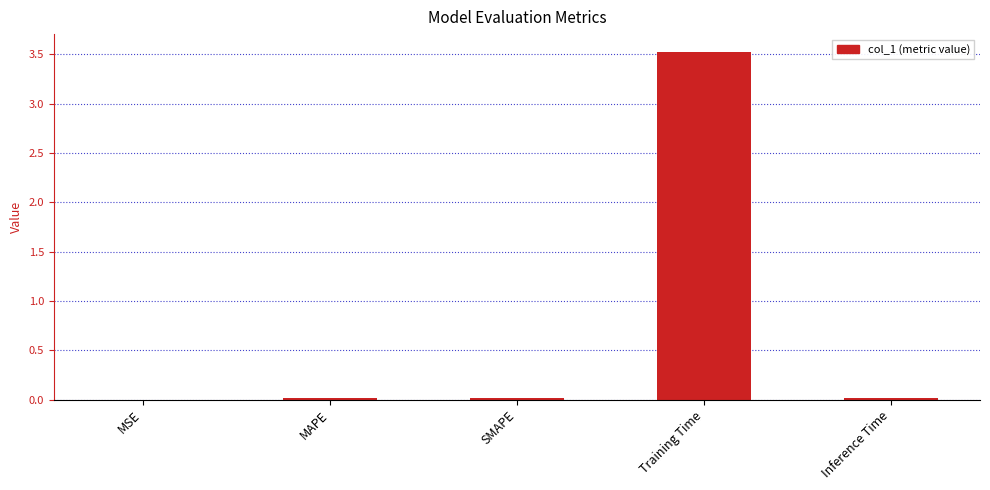

Between Training Time and MSE, which is larger?

Training Time